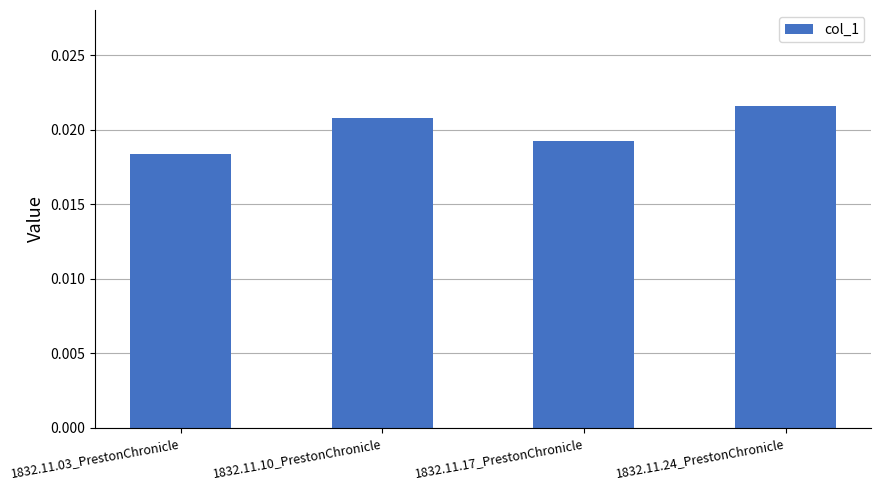

How many distinct data groups are displayed?

1